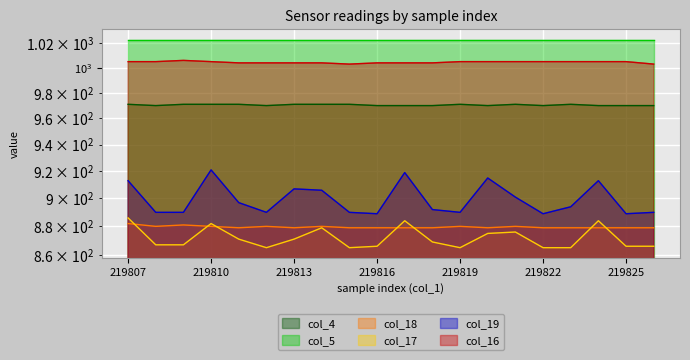

At how many categories does at least one series exceed 935?

20